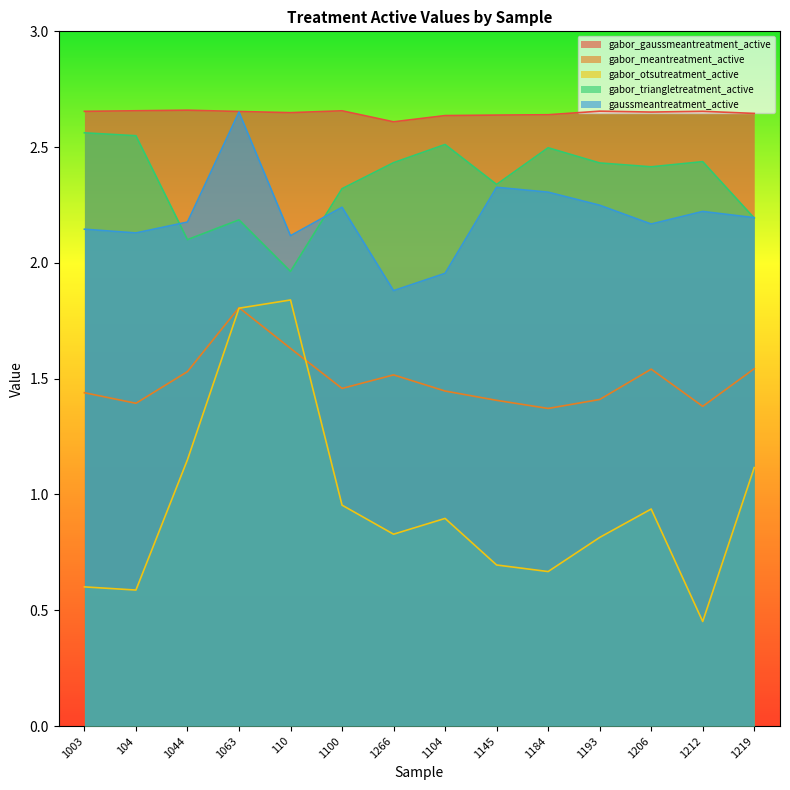

Reading left to right, transcribe all the data shown in this chart.

gabor_gaussmeantreatment_active: 2.7	2.7	2.7	2.7	2.6	2.7	2.6	2.6	2.6	2.6	2.7	2.7	2.7	2.6
gabor_meantreatment_active: 1.4	1.4	1.5	1.8	1.6	1.5	1.5	1.4	1.4	1.4	1.4	1.5	1.4	1.5
gabor_otsutreatment_active: 0.6	0.6	1.2	1.8	1.8	1.0	0.8	0.9	0.7	0.7	0.8	0.9	0.5	1.1
gabor_triangletreatment_active: 2.6	2.5	2.1	2.2	2.0	2.3	2.4	2.5	2.3	2.5	2.4	2.4	2.4	2.2
gaussmeantreatment_active: 2.1	2.1	2.2	2.7	2.1	2.2	1.9	2.0	2.3	2.3	2.2	2.2	2.2	2.2